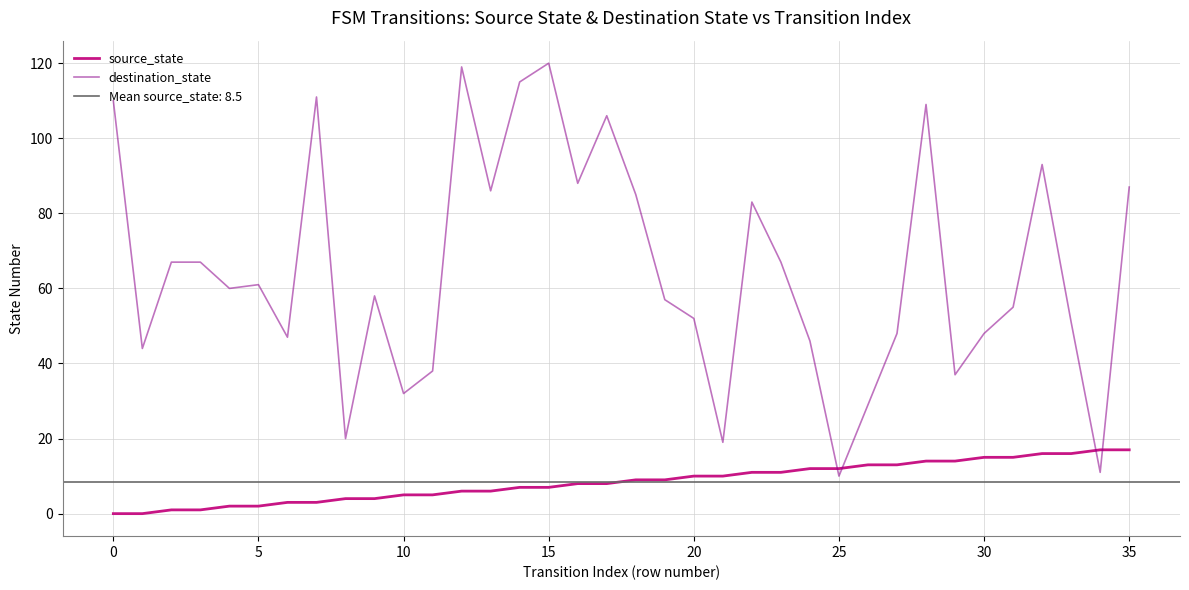

What is the difference between the second highest and minimum values in the destination_state series?

109